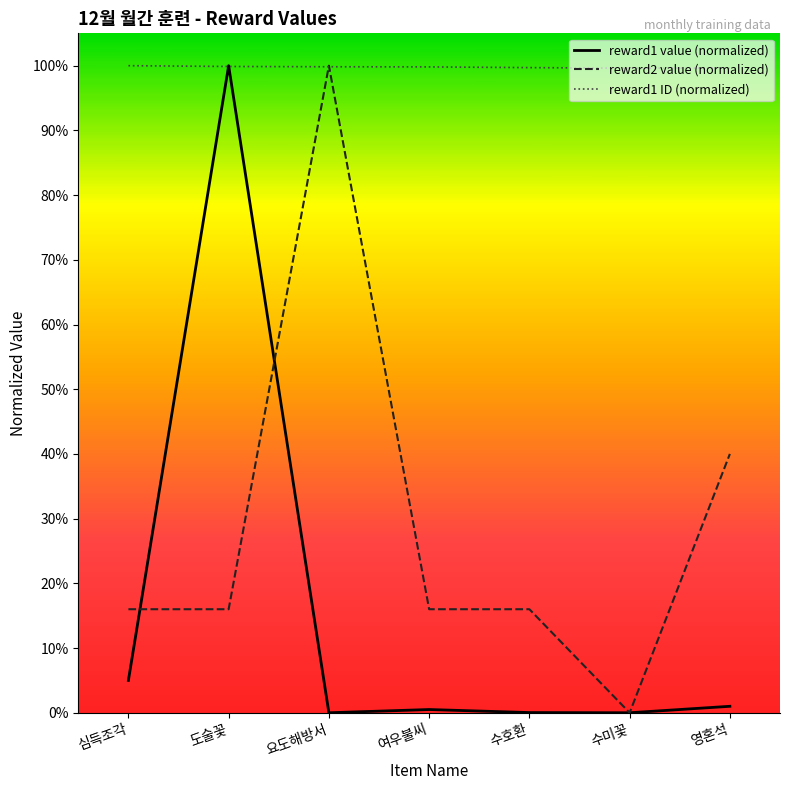

What are all the series names shown in the legend?

reward1 value (normalized), reward2 value (normalized), reward1 ID (normalized)